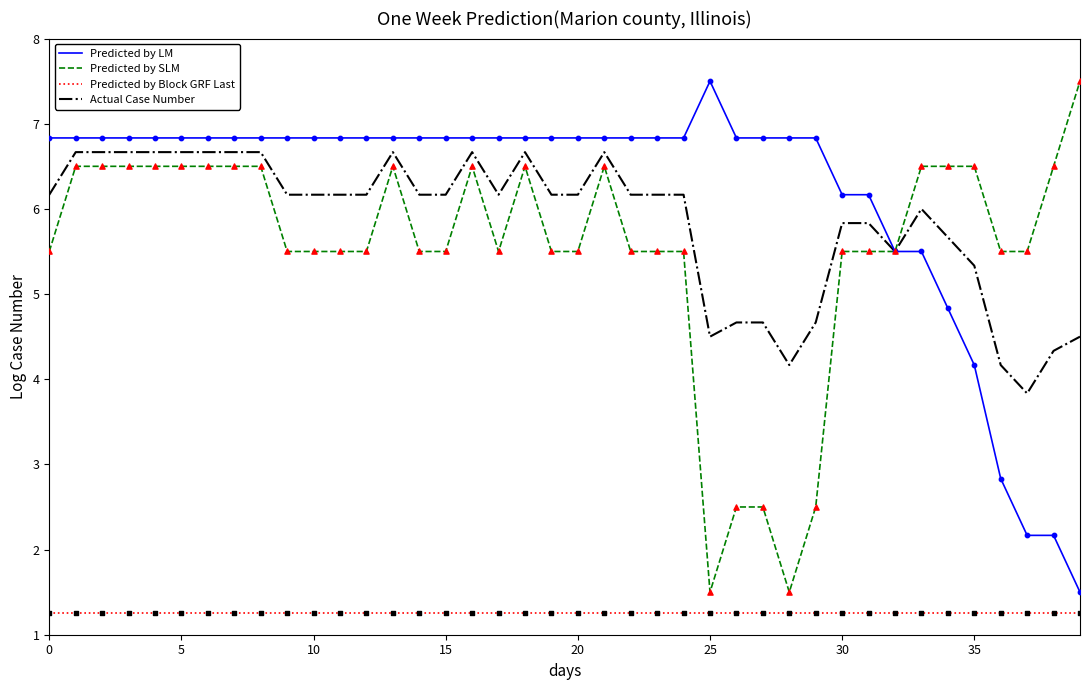

Which series has the largest total across all categories?

Predicted by LM